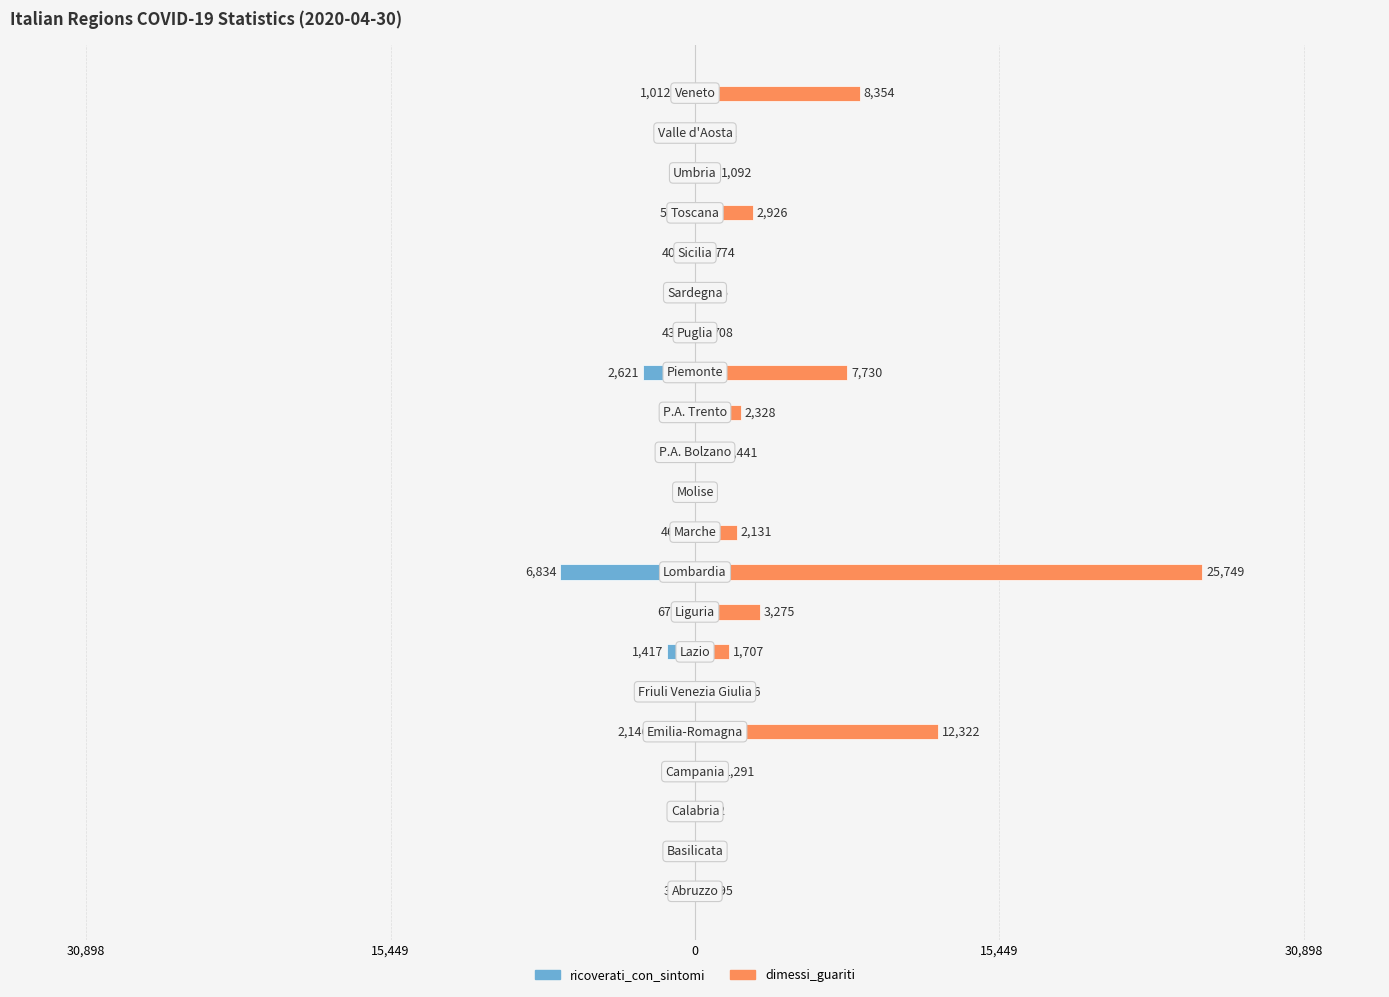

What is the value of the ricoverati_con_sintomi bar at the 3rd from the left?

-105